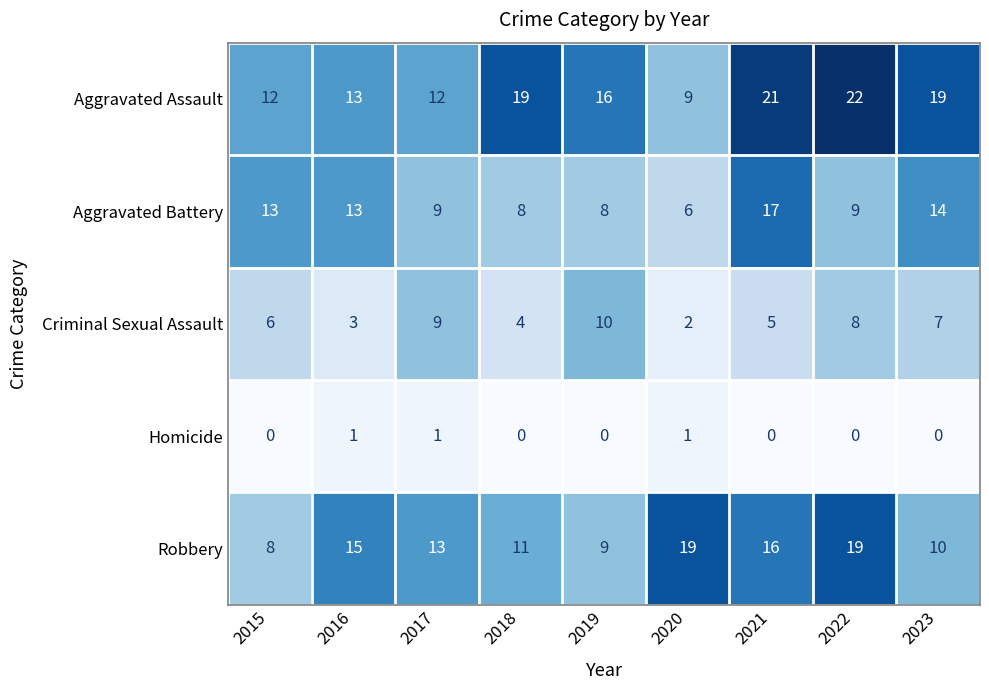

What is the sum of the Aggravated Assault values at 2019 and 2015?

28